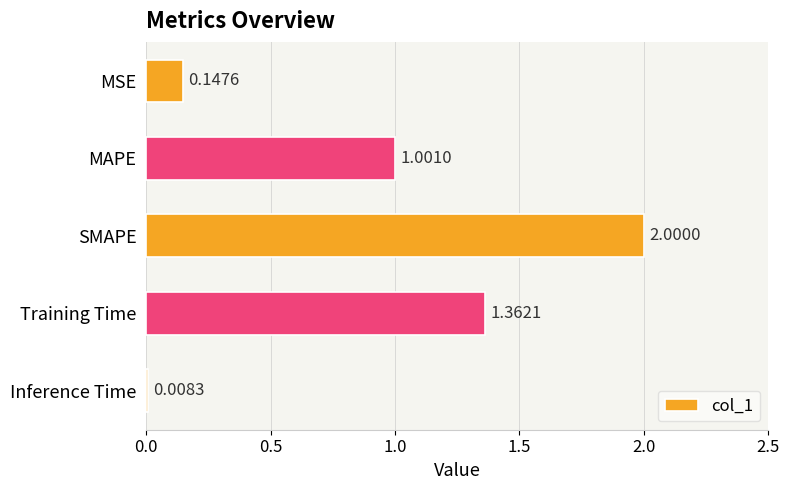

Which has a higher value, Training Time or MAPE?

Training Time